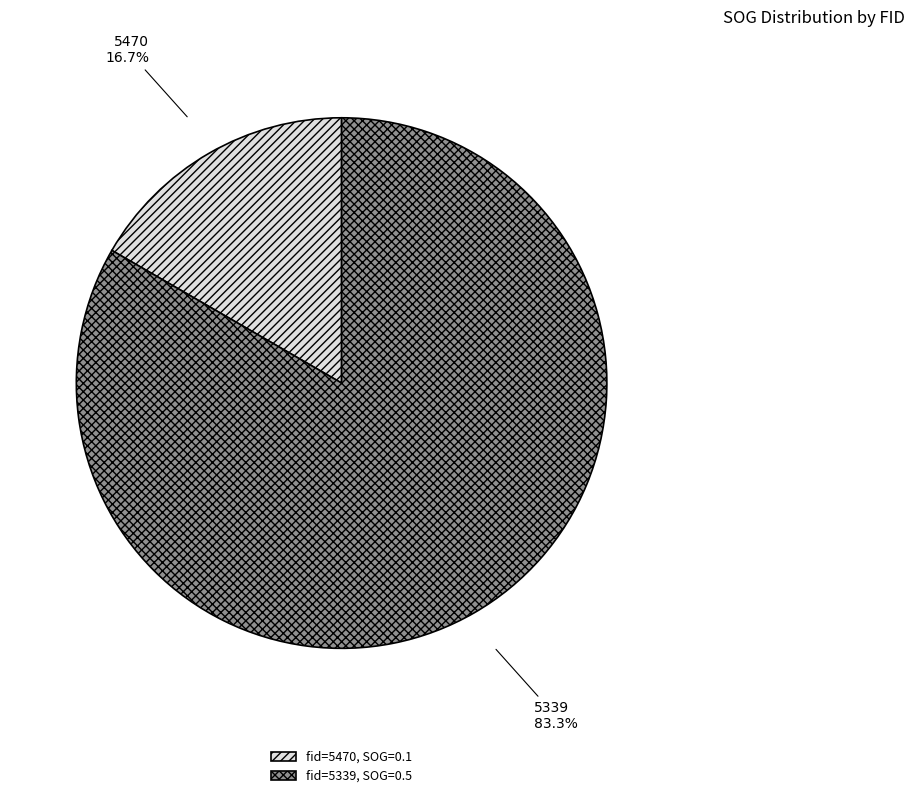

Count the number of slices in the pie.

2